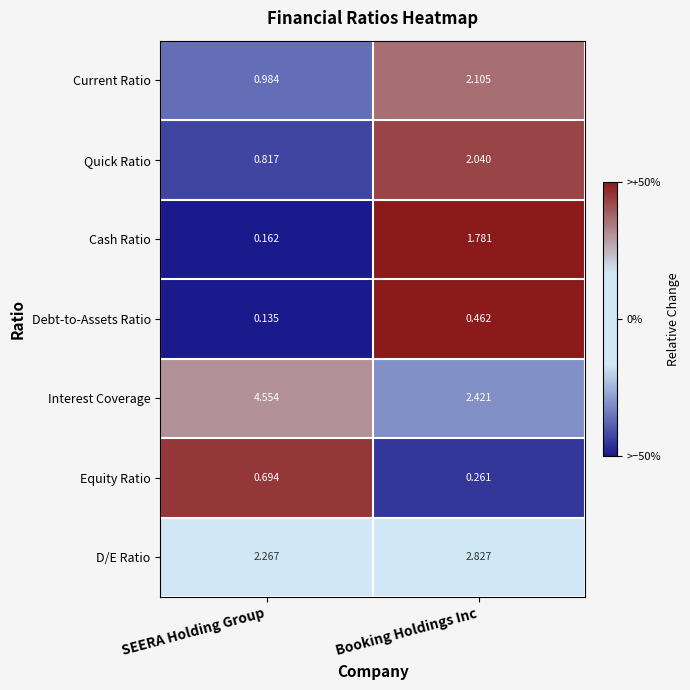

Which series has the largest range (max minus min)?

Interest Coverage